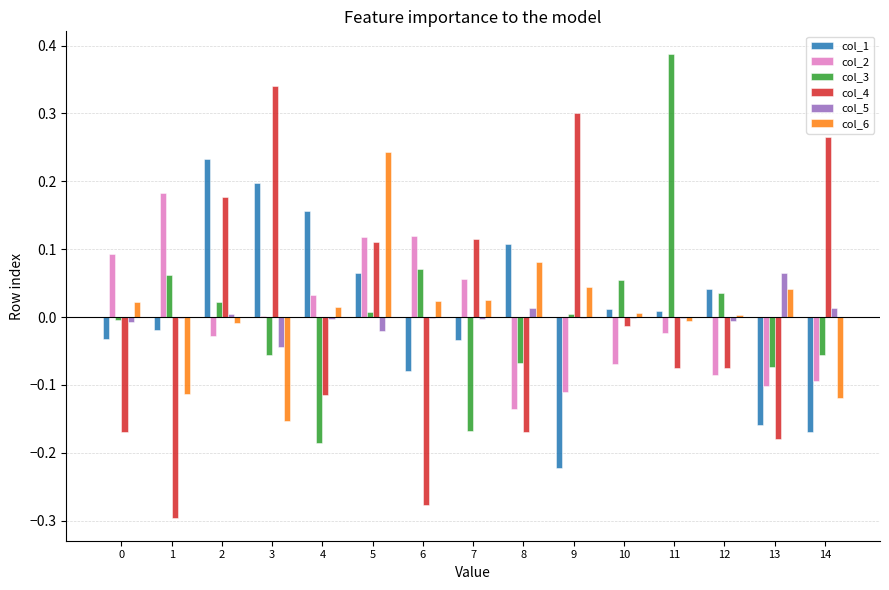

At which category is the sum across all series the highest?

5